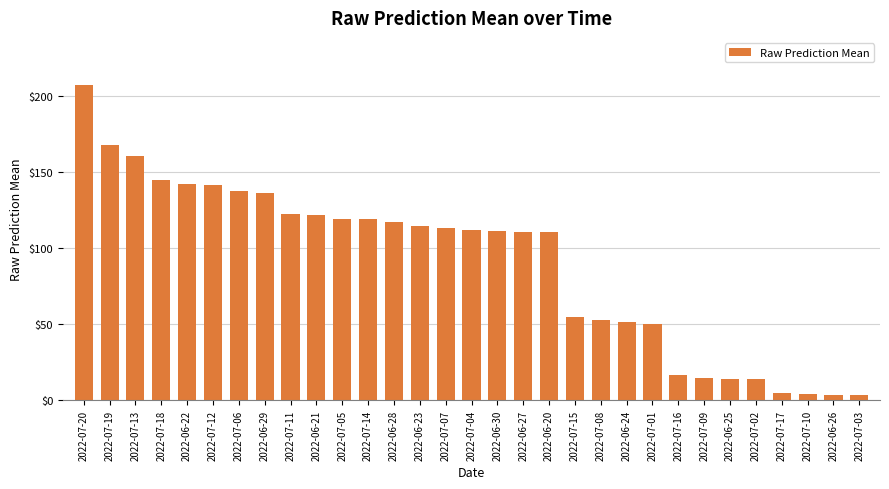

The chart shows a value of 114.6 at 2022-06-23. True or false?

True